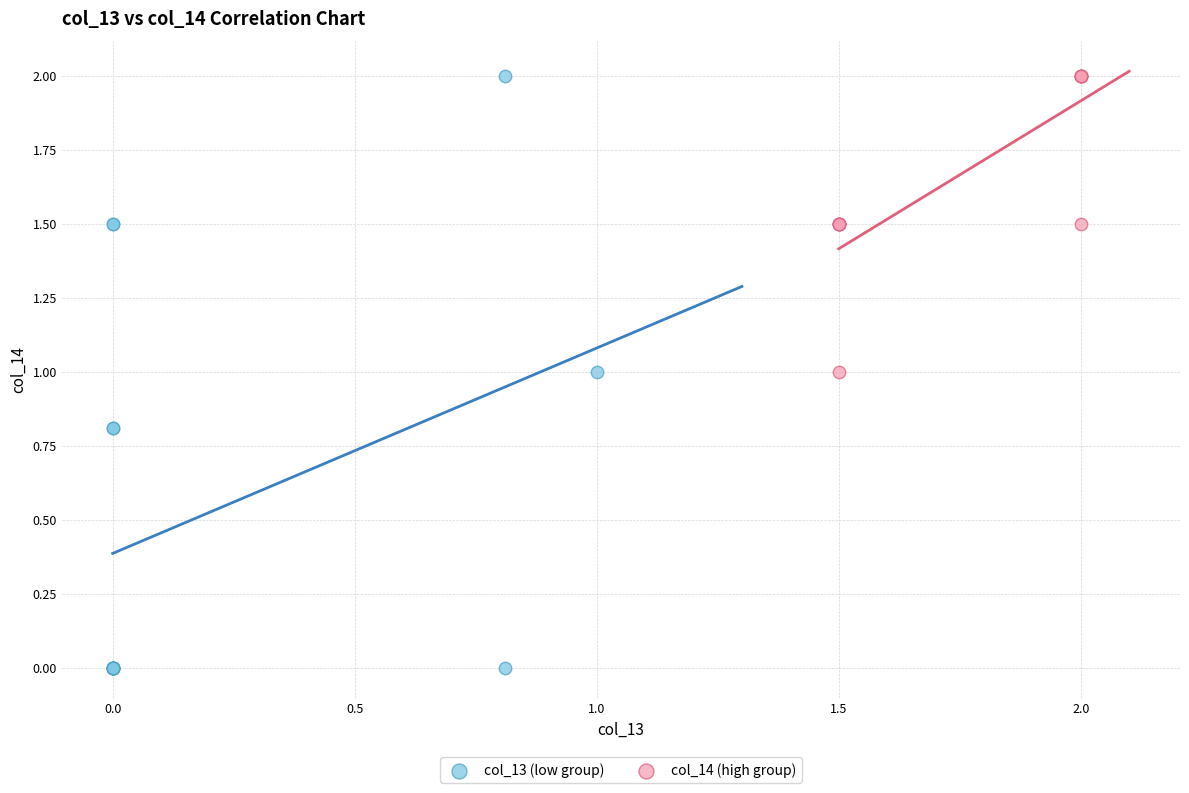

Which series has the largest Y range (max minus min)?

col_13 (low group)